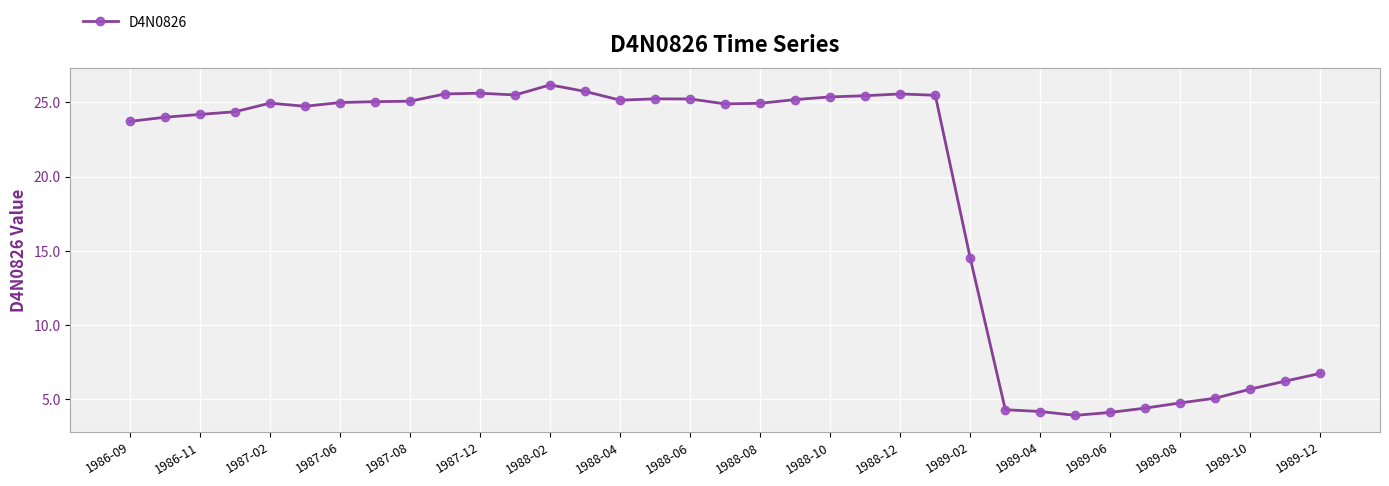

What is the value of the 17th point from the left?

25.2